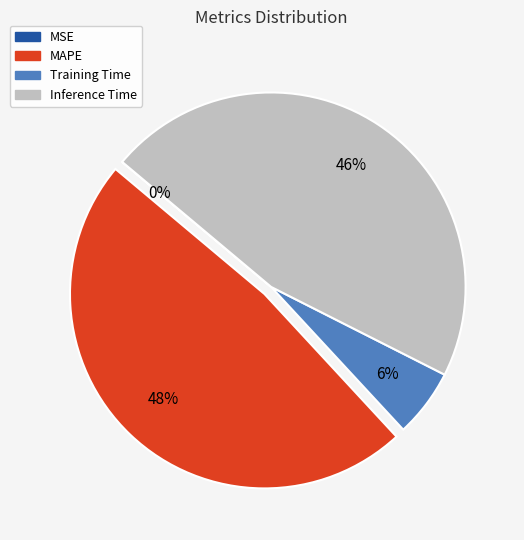

Does any single category account for the majority?

No